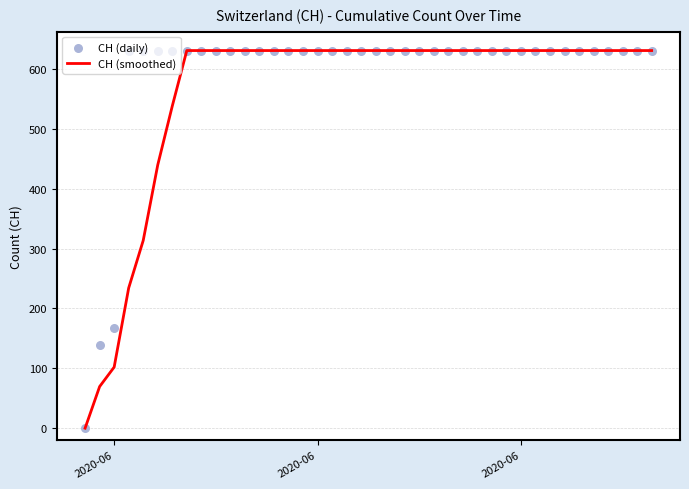

Which series reaches the maximum Y coordinate?

CH (smoothed)